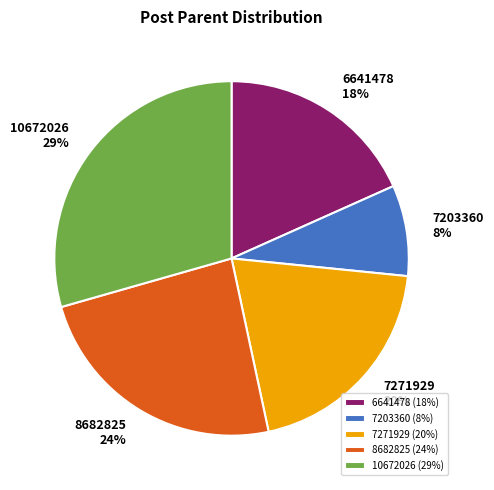

Between 7271929 and 7203360, which is larger?

7271929